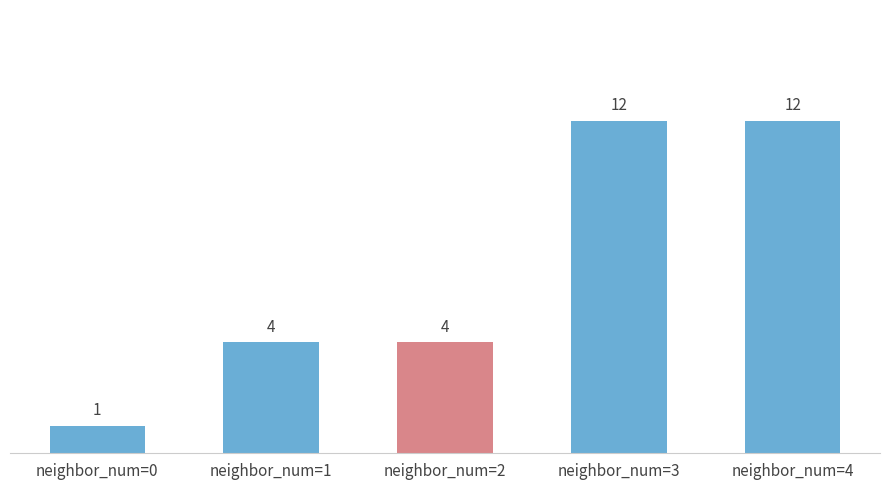

How many bars are there in total?

5